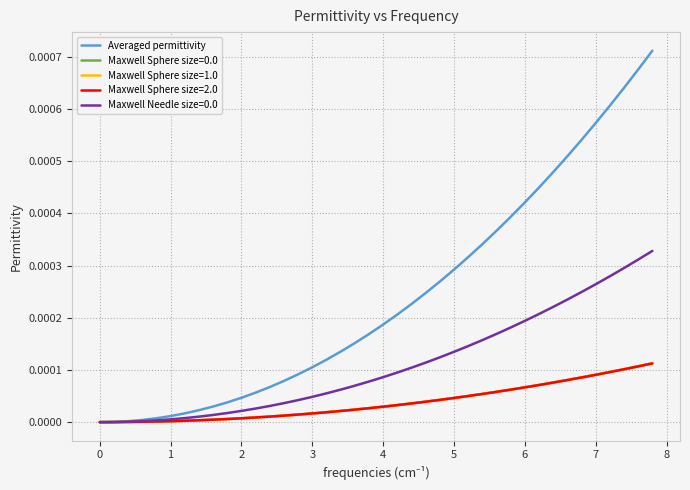

Which series has the largest range (max minus min)?

Averaged permittivity